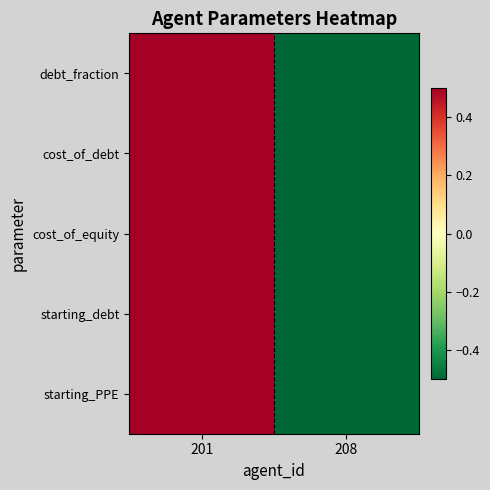

Which series changed the most between 201 and 208?

debt_fraction